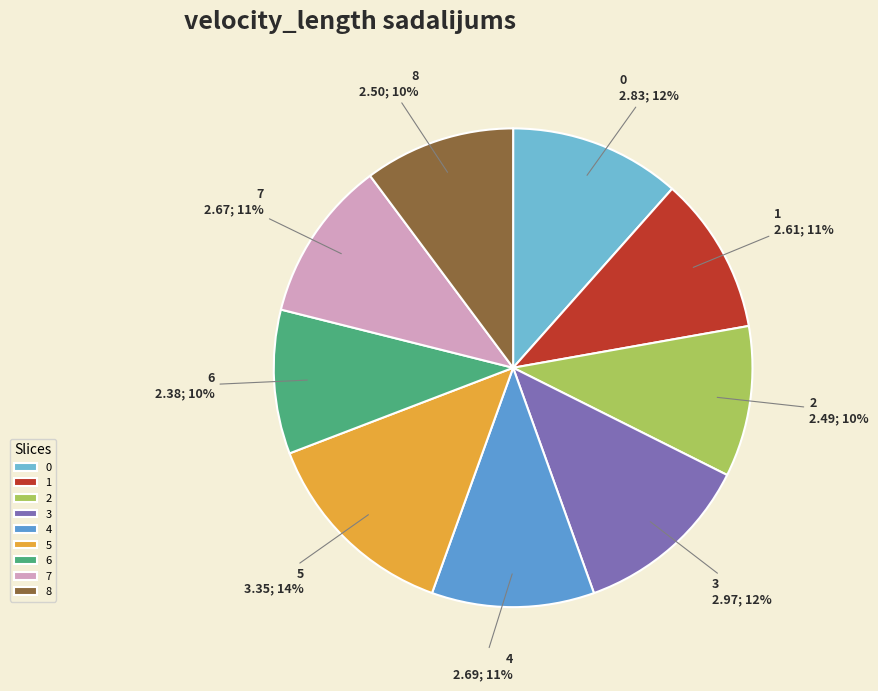

To the nearest percent, what is the average slice percentage?

11%